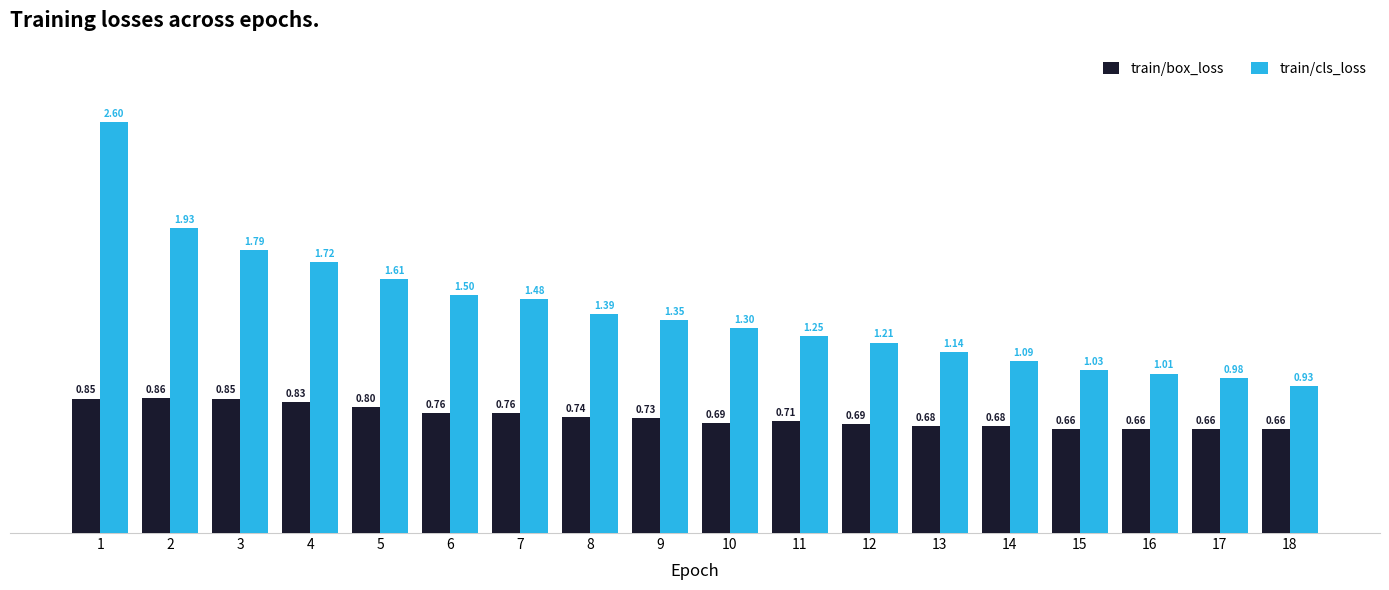

List the series in order of their overall mean, highest first.

train/cls_loss, train/box_loss